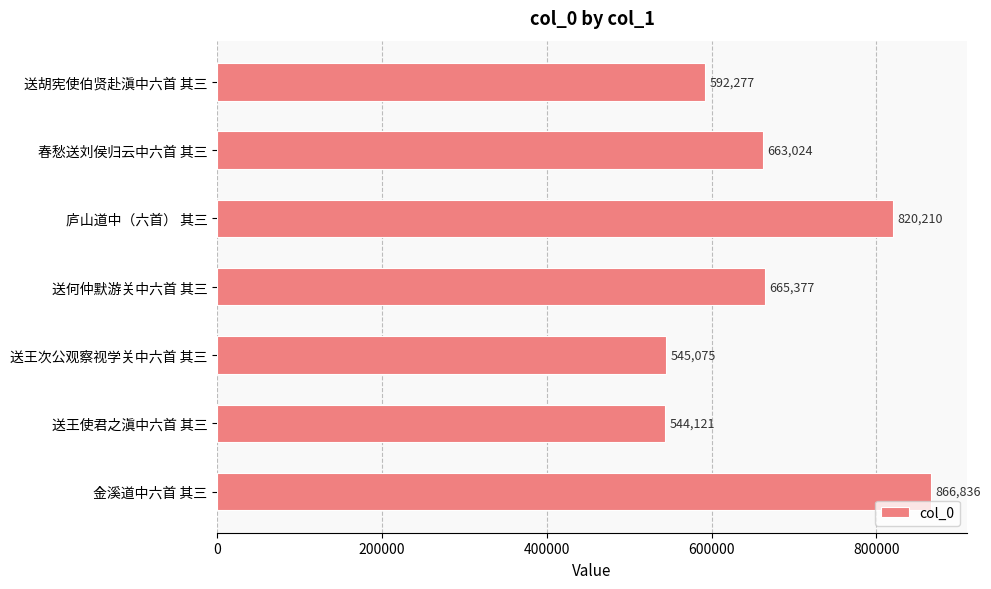

Reading top to bottom, what are all the values shown in this chart?

592277	663024	820210	665377	545075	544121	866836